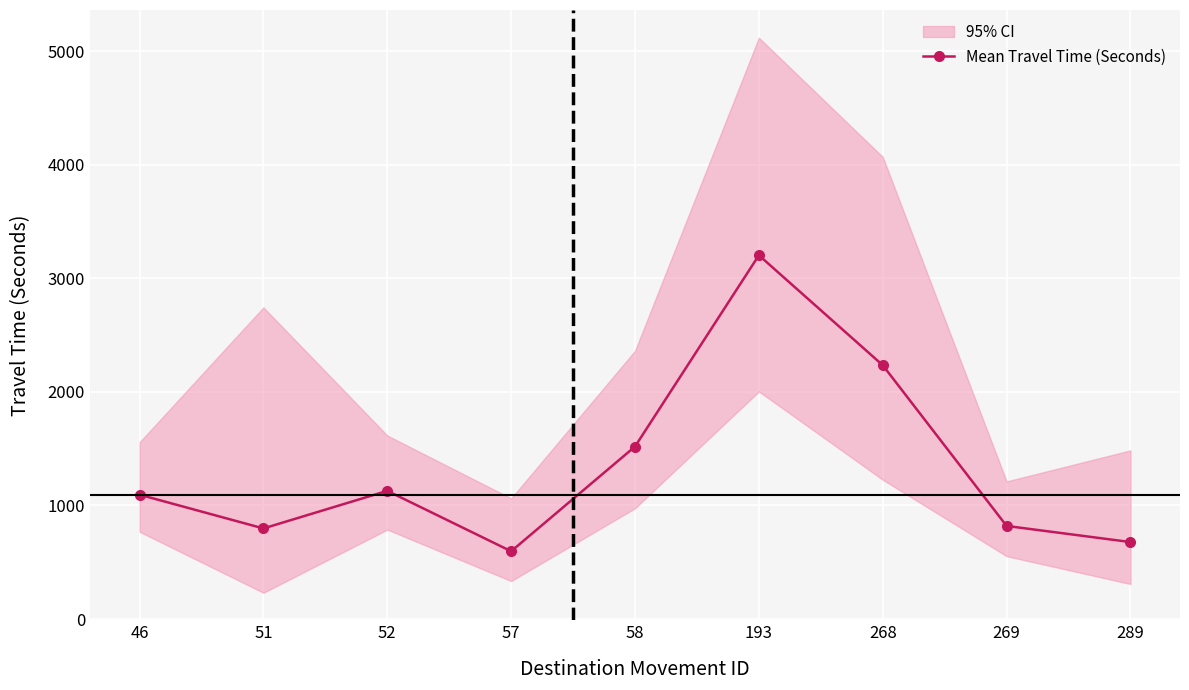

What is the change in value from 51 to 289?

-120